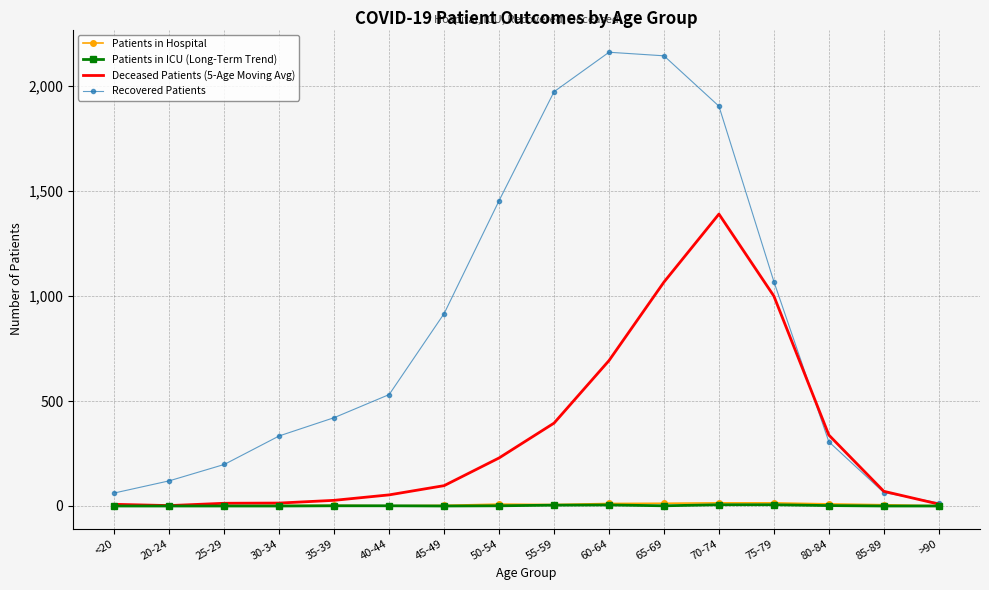

Which series has the largest range (max minus min)?

Recovered Patients